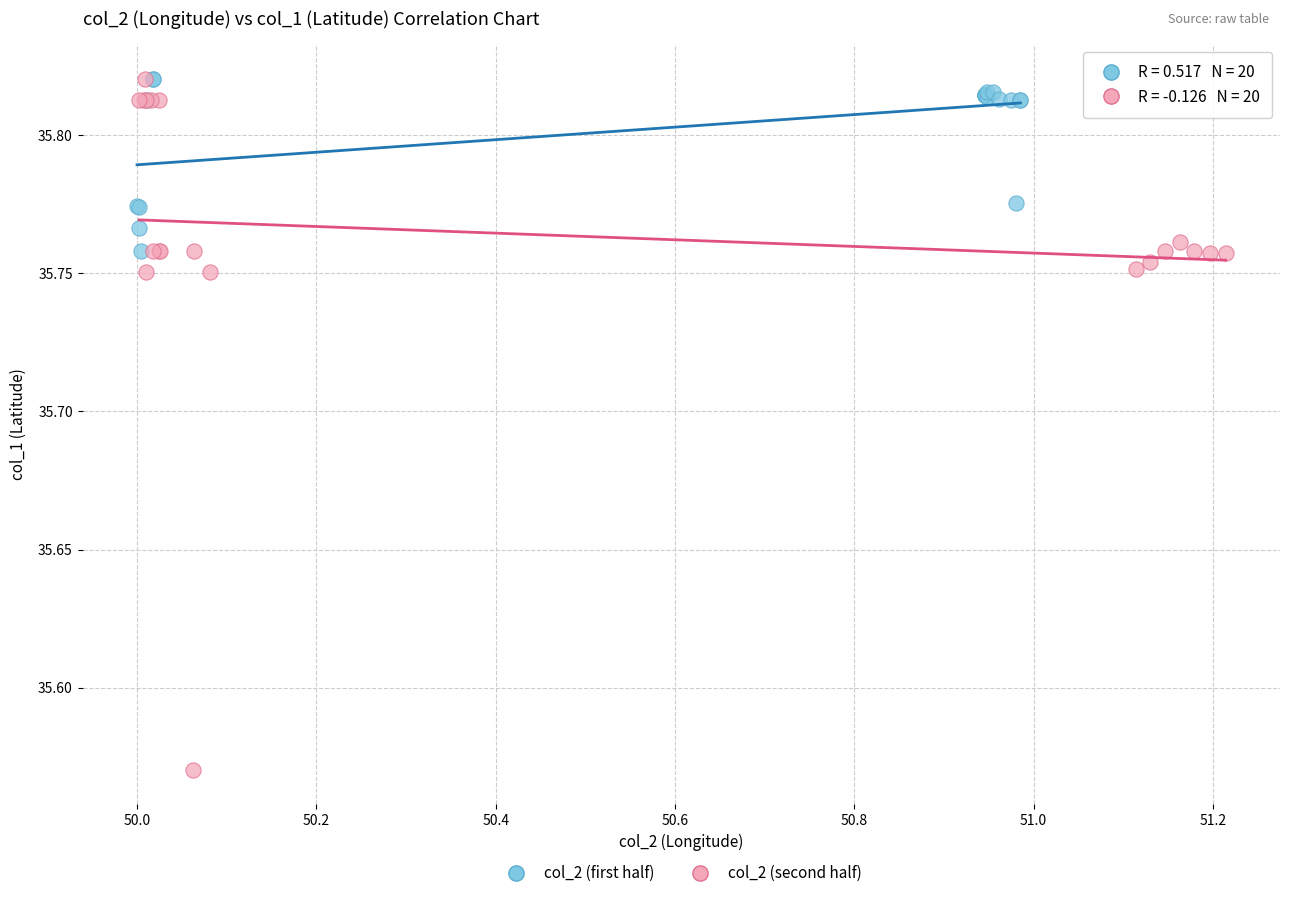

Which series has the largest Y range (max minus min)?

col_2 (second half)